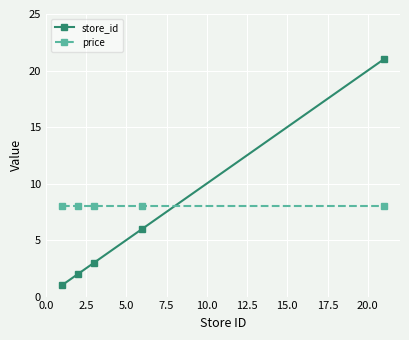

At how many categories does at least one series exceed 9?

1